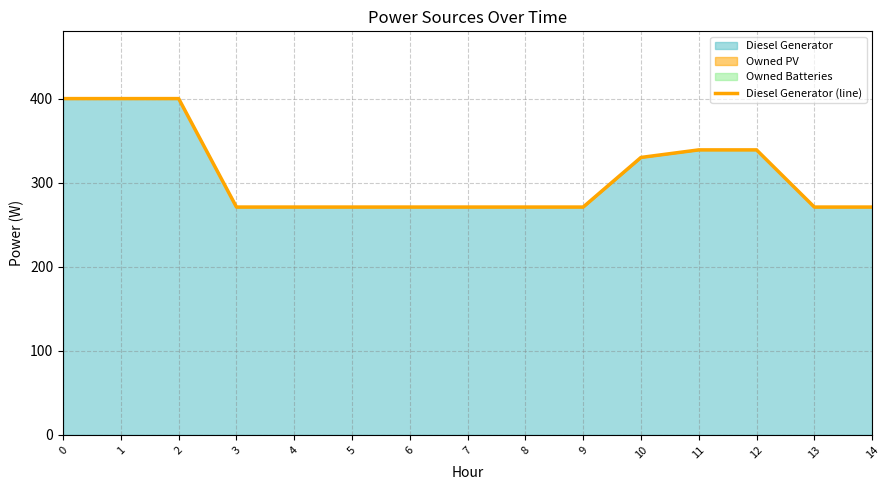

How many series are shown in this chart?

1